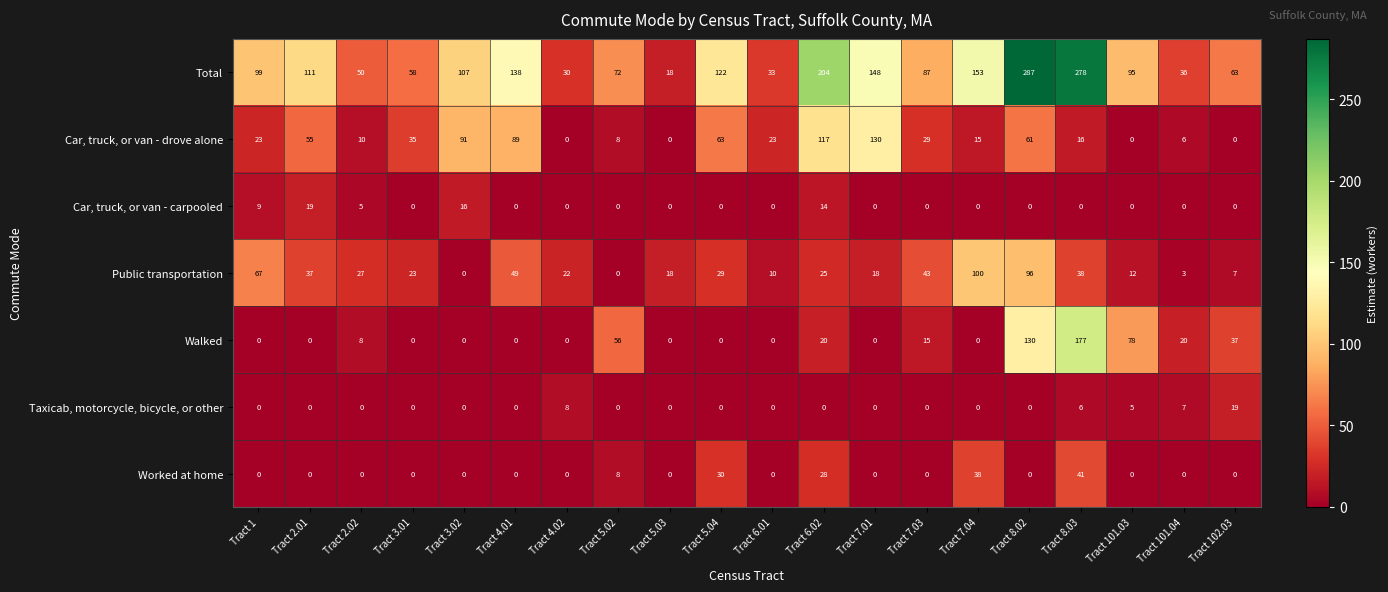

Where is Car, truck, or van - carpooled nearest to the value 9?

Tract 1